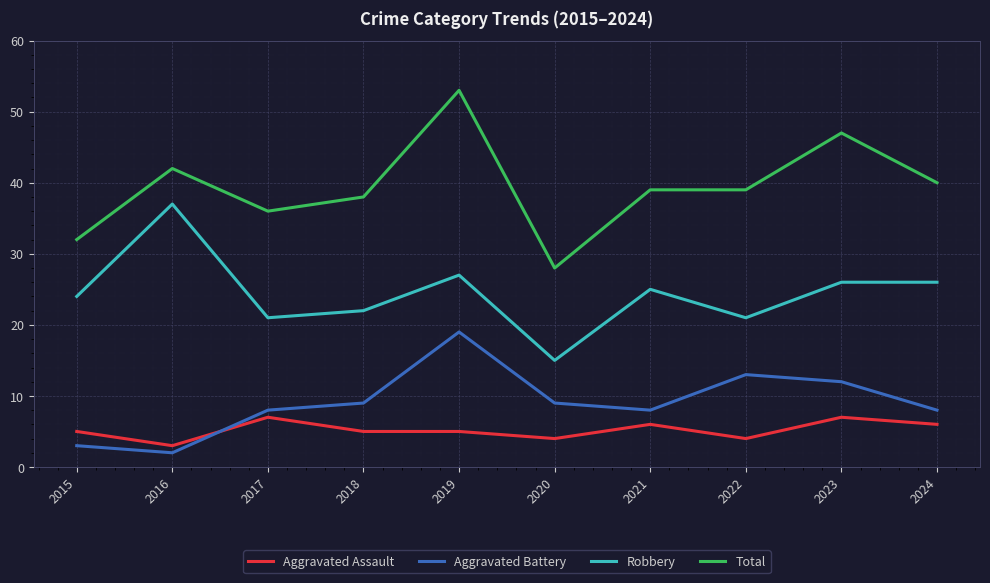

Reading left to right, list all the values displayed in this chart.

Aggravated Assault: 2015=5	2016=3	2017=7	2018=5	2019=5	2020=4	2021=6	2022=4	2023=7	2024=6
Aggravated Battery: 2015=3	2016=2	2017=8	2018=9	2019=19	2020=9	2021=8	2022=13	2023=12	2024=8
Robbery: 2015=24	2016=37	2017=21	2018=22	2019=27	2020=15	2021=25	2022=21	2023=26	2024=26
Total: 2015=32	2016=42	2017=36	2018=38	2019=53	2020=28	2021=39	2022=39	2023=47	2024=40